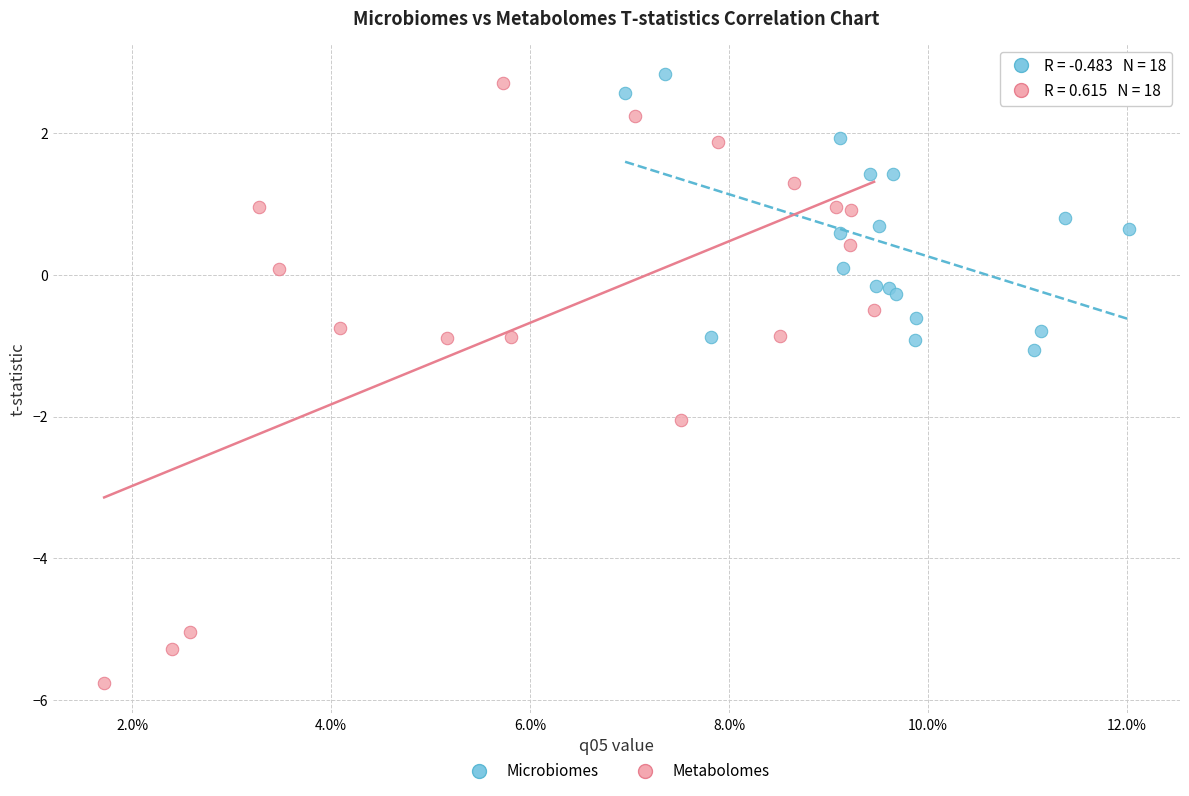

Which series contains the highest Y value?

Microbiomes